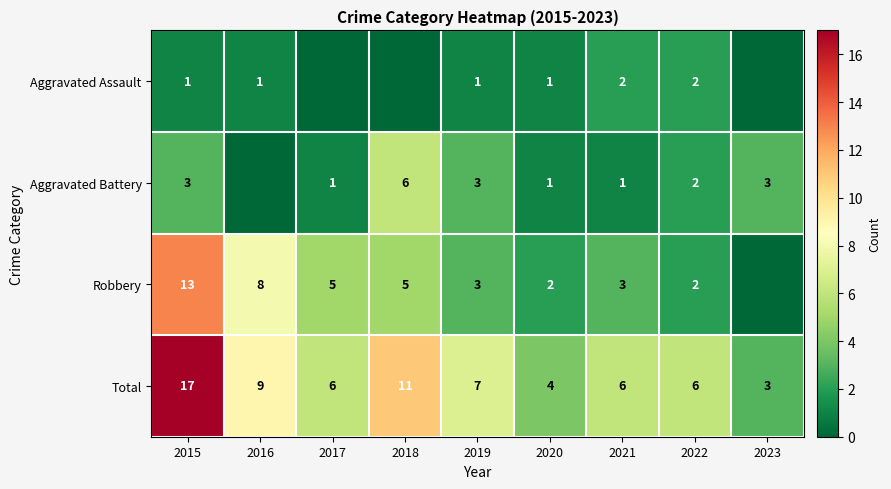

Count the number of categories in the chart.

9